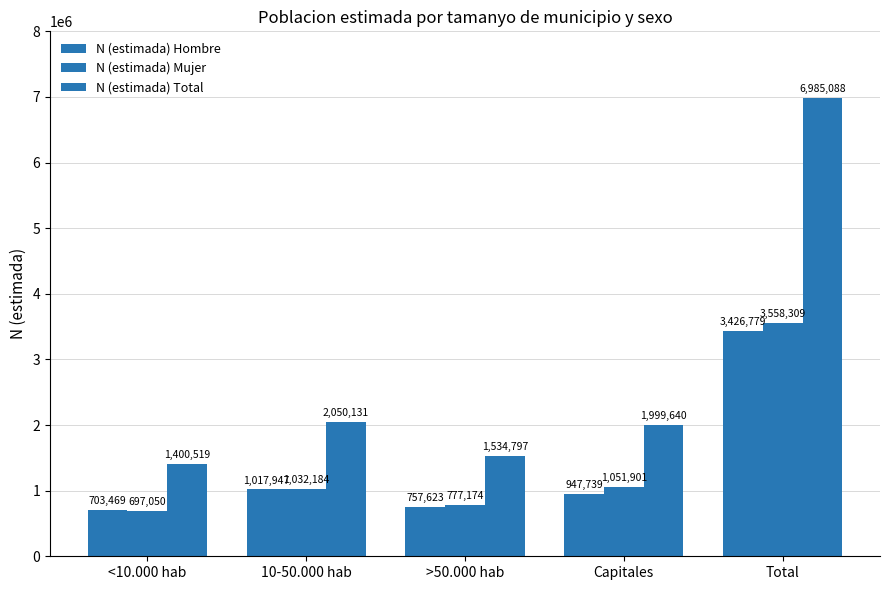

At which label does N (estimada) Mujer first exceed 1032184?

Capitales